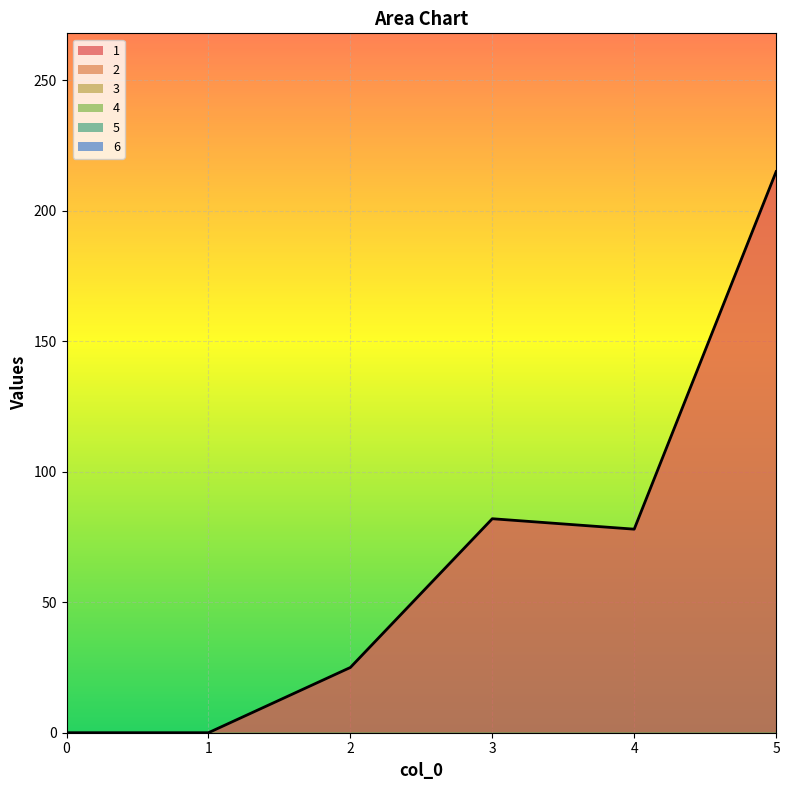

True or false: 3 has more than 1 interior local peaks.

False